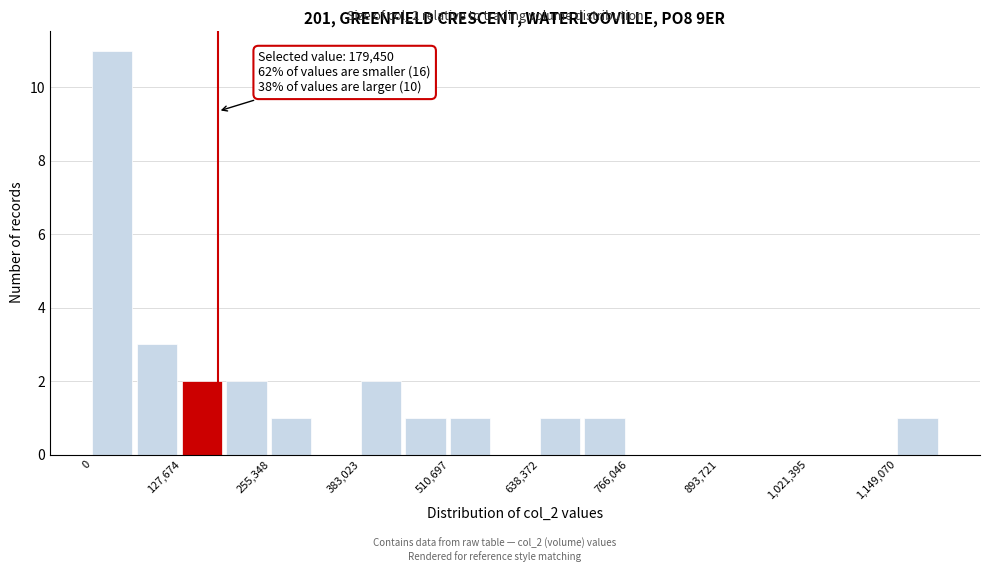

Around what value on the x-axis is the tallest bar? Give the approximate position of its centre, as read against the axis.

20000